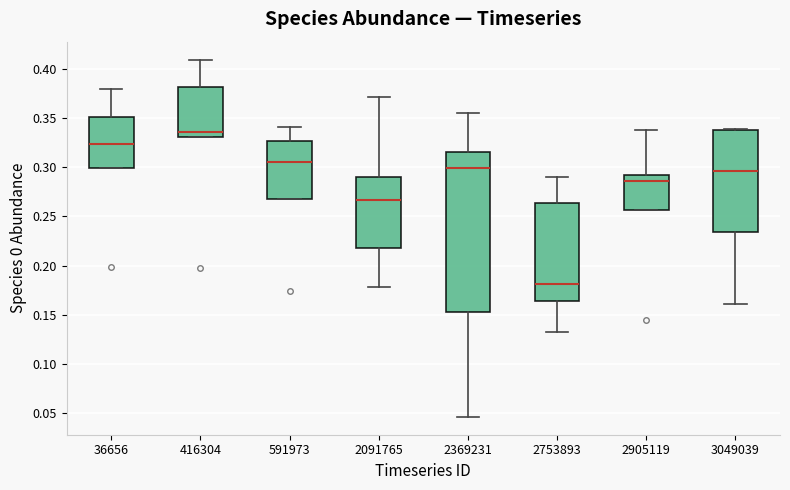

Where is the upper edge of the box at x = 3049039 on the y-axis? The values are not printed on the chart, so give them approximately, as read against the axis.

0.340